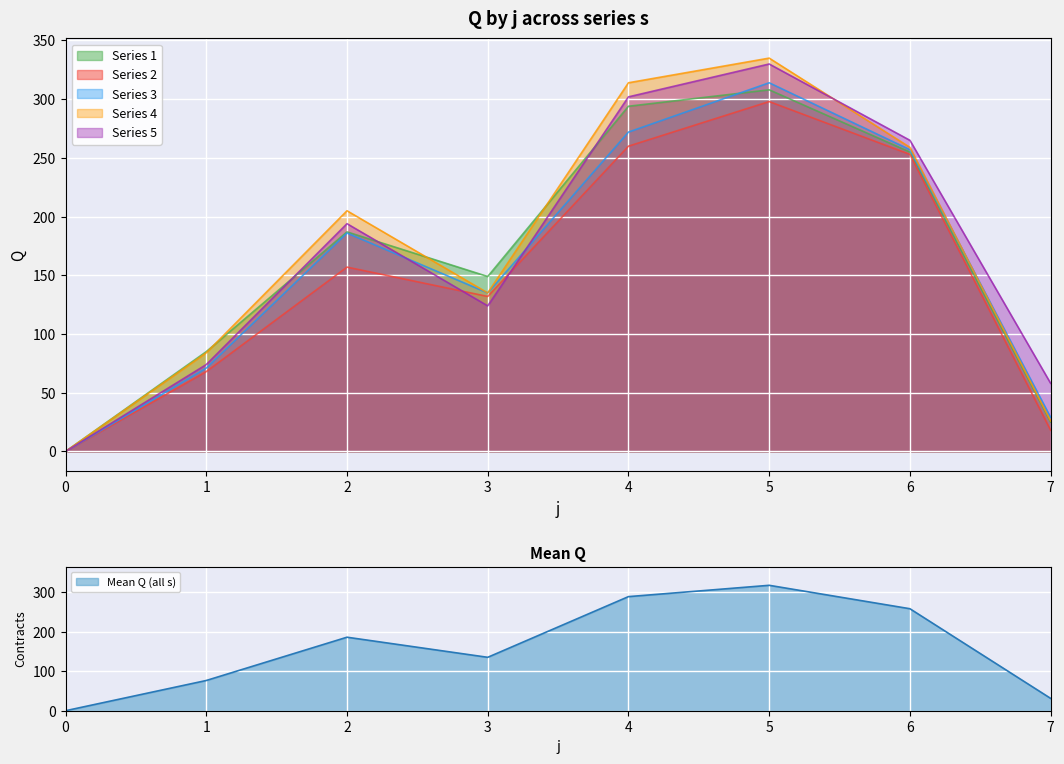

What is the value of the Series 2 point at the 8th from the left?

18